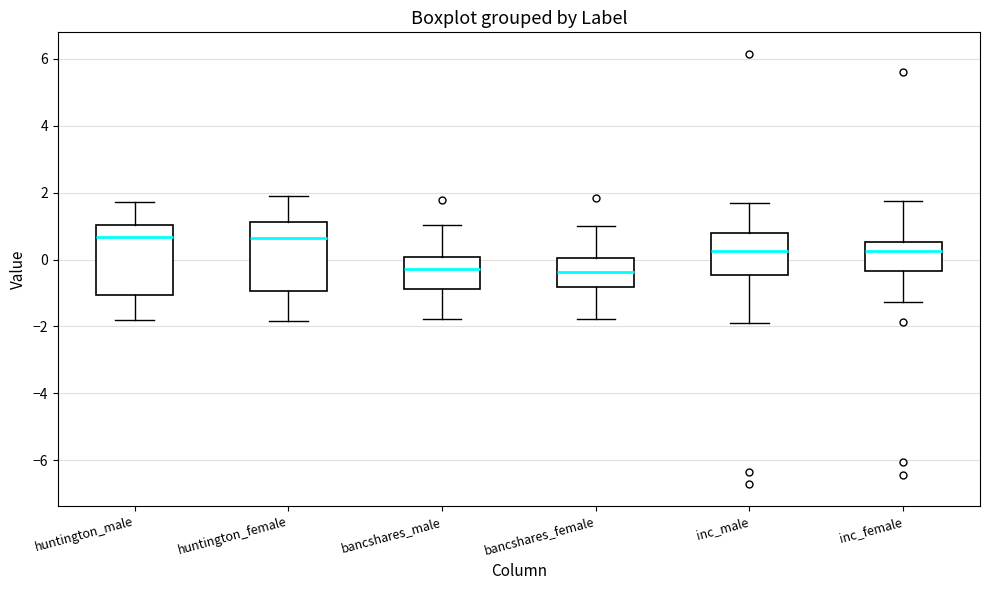

Reading left to right, transcribe this box plot: for each box, give where its median line is, the range the box spans, and where its two whiskers end, as read against the y-axis. The values are not printed on the chart, so give them approximately, as read against the axis.

huntington_male: median 0.6, box -1.0 to 1.0, whiskers -1.8 to 1.8
huntington_female: median 0.6, box -1.0 to 1.2, whiskers -1.8 to 2.0
bancshares_male: median -0.2, box -0.8 to 0.0, whiskers -1.8 to 1.0
bancshares_female: median -0.4, box -0.8 to 0.0, whiskers -1.8 to 1.0
inc_male: median 0.2, box -0.4 to 0.8, whiskers -1.8 to 1.8
inc_female: median 0.2, box -0.4 to 0.6, whiskers -1.2 to 1.8